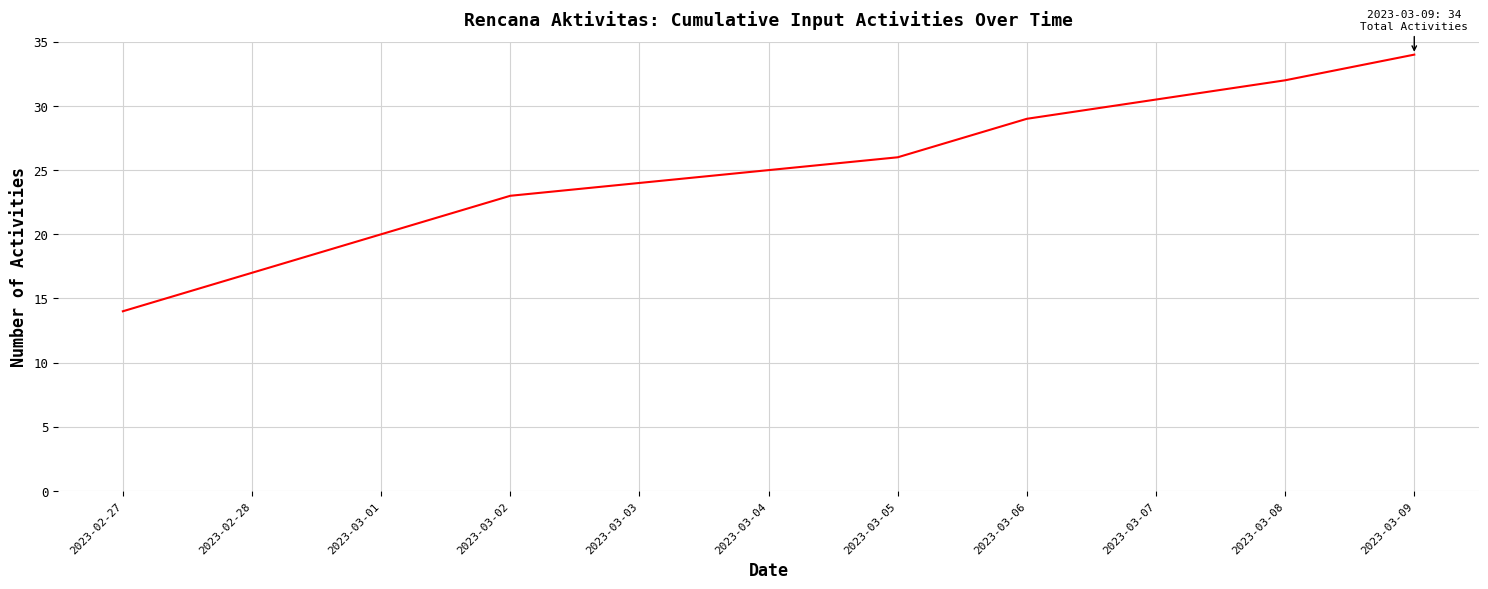

What is the ratio of the value at 2023-03-05 to the value at 2023-02-28?

1.5